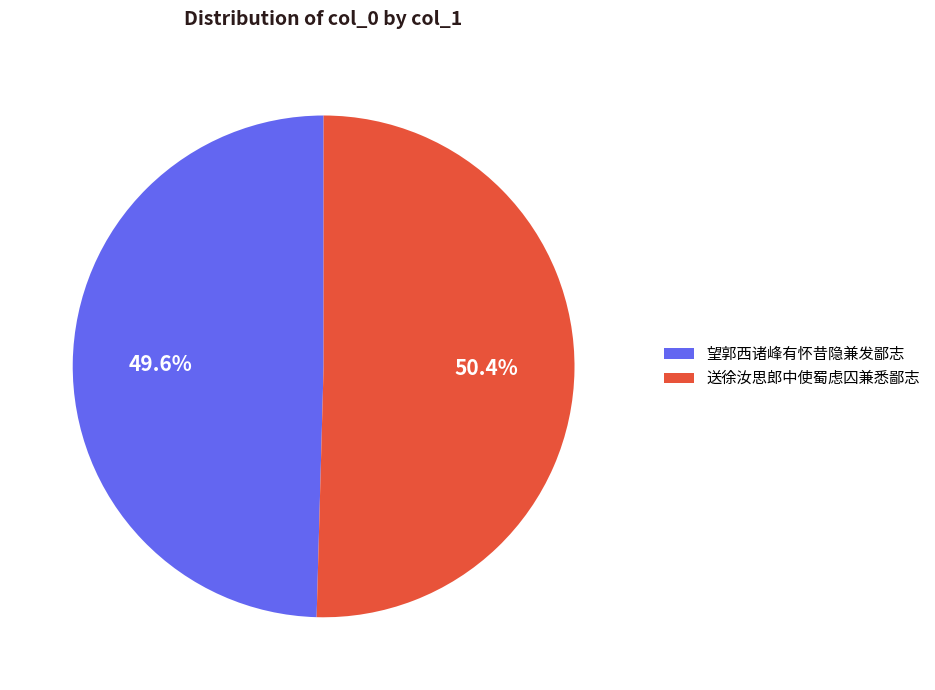

To the nearest percent, what is the combined percentage of 送徐汝思郎中使蜀虑囚兼悉鄙志 and 望郭西诸峰有怀昔隐兼发鄙志?

100%